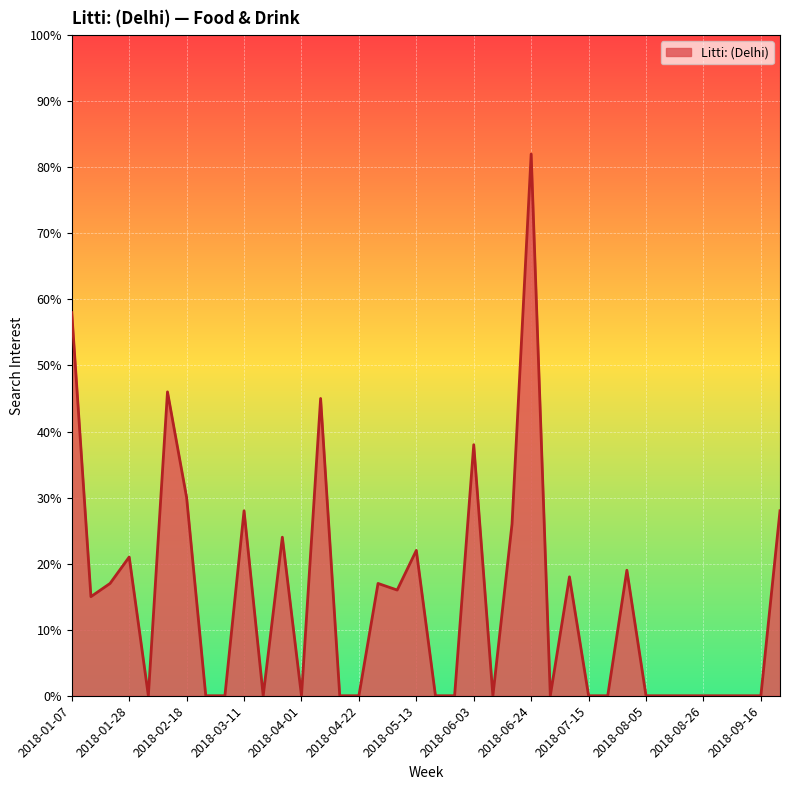

Where is the first local minimum?

2018-01-14